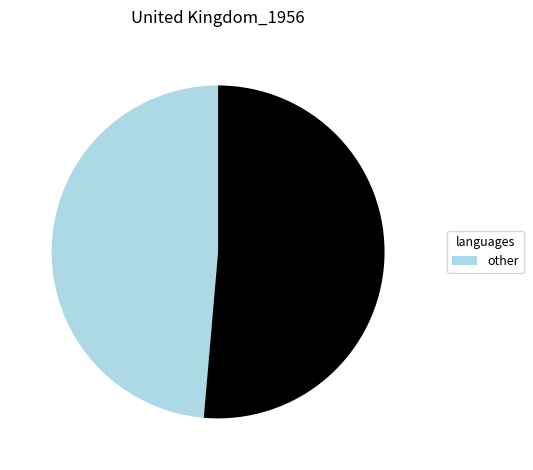

Does any single category account for the majority?

Yes